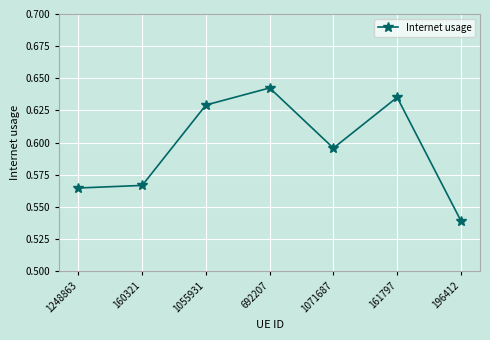

List the labels in order of value, smallest first.

196412, 1248863, 160321, 1071687, 1055931, 161797, 692207